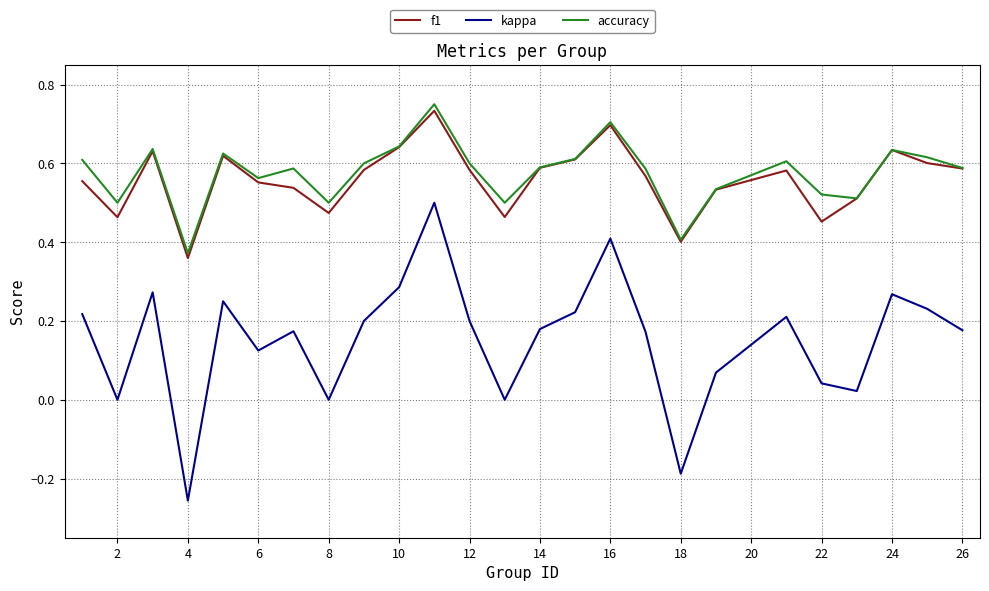

Which series has the widest spread of values?

kappa